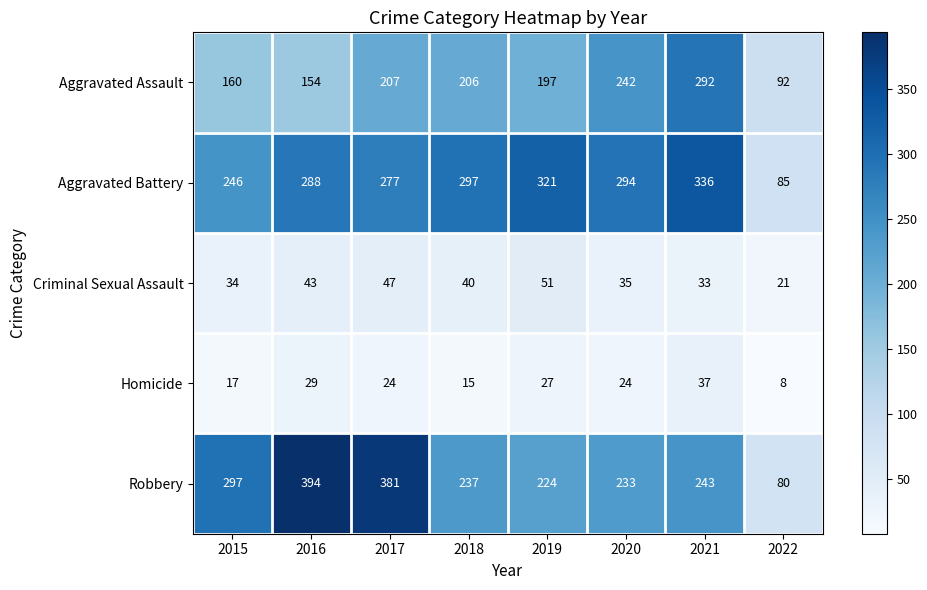

What is the minimum value shown in the chart?

8